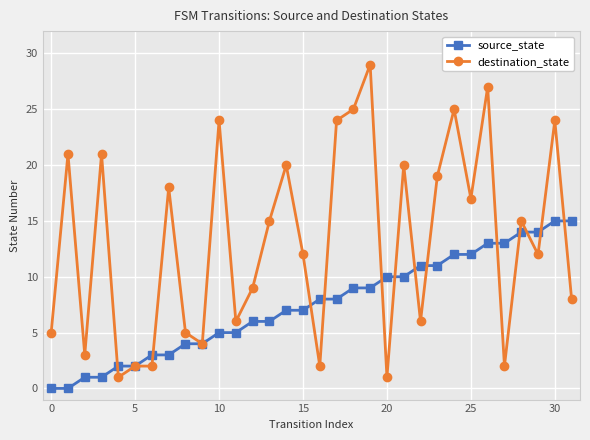

Rank the series by their average value, from lowest to highest.

source_state, destination_state